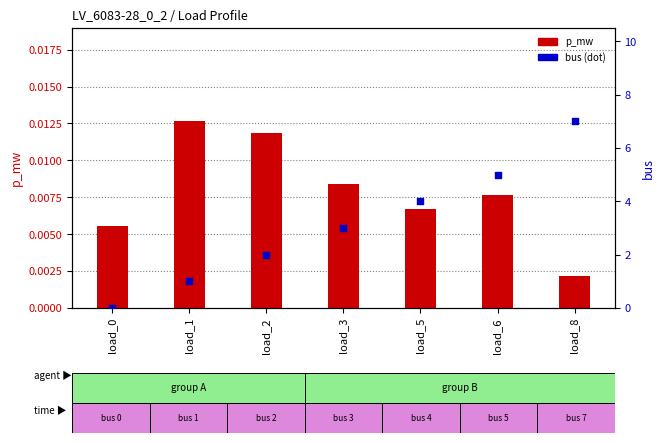

At which category is the sum across all series the highest?

load_8